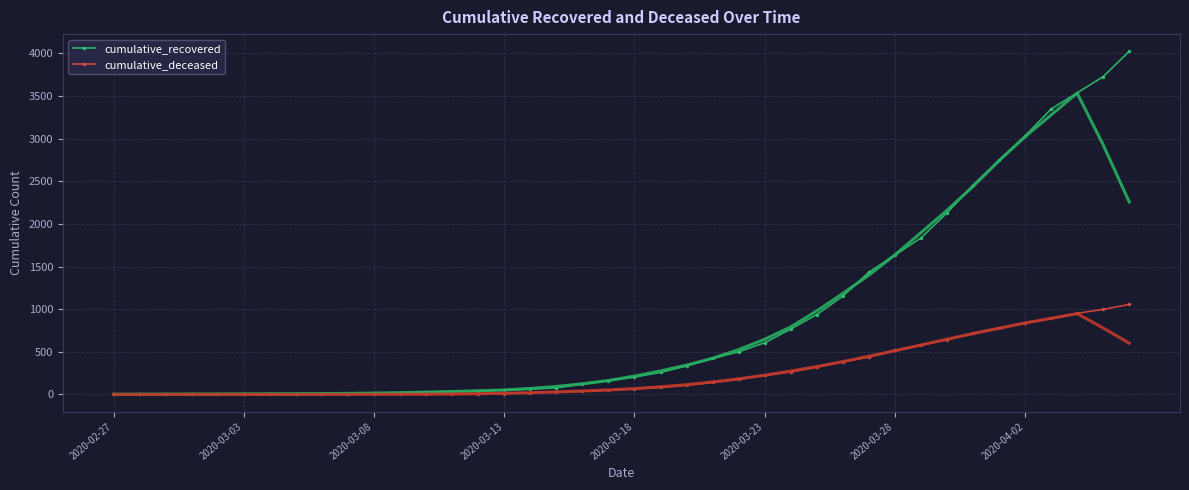

Is this an area chart (filled region under the line)?

No